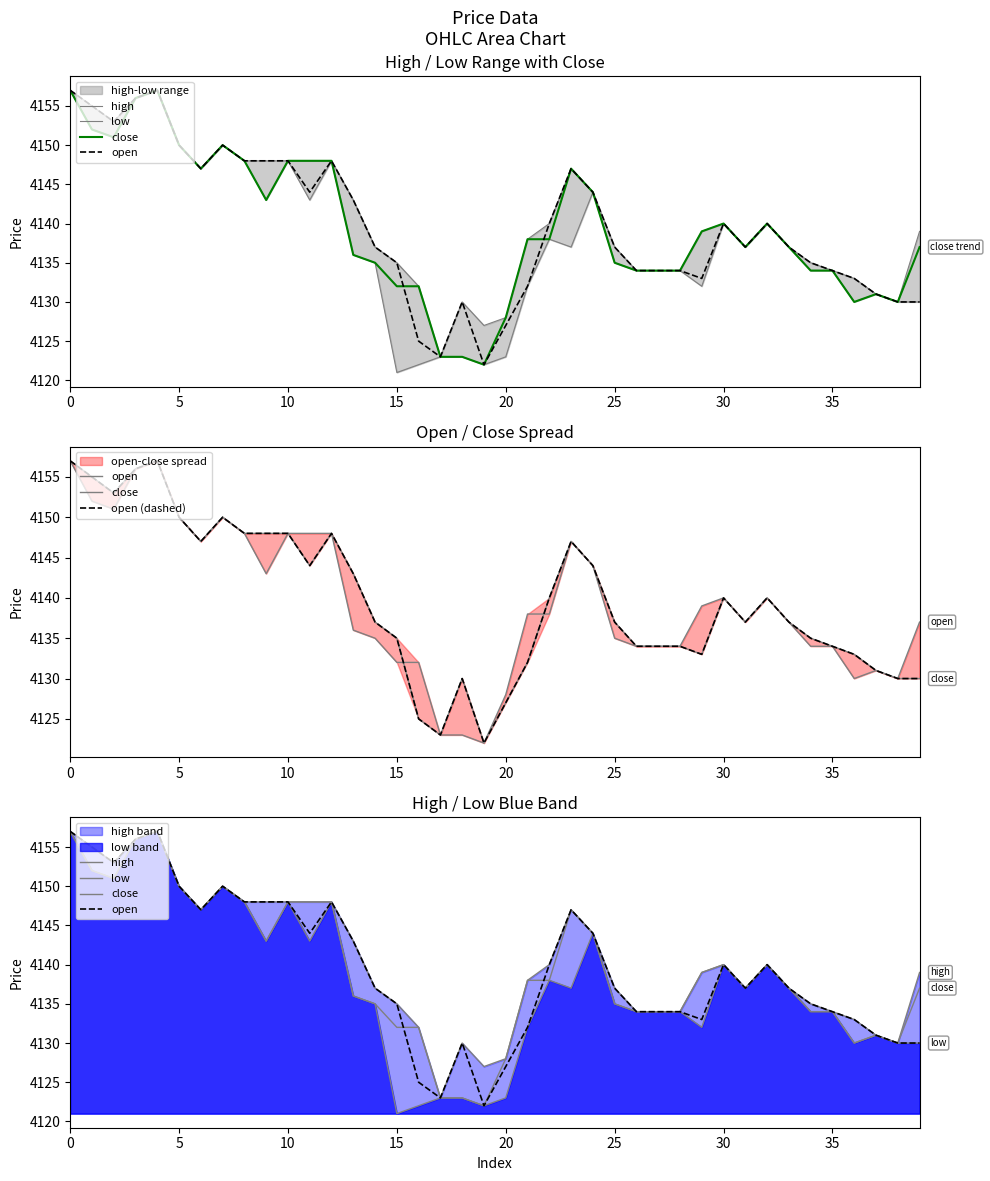

How many lines are shown in the chart?

5